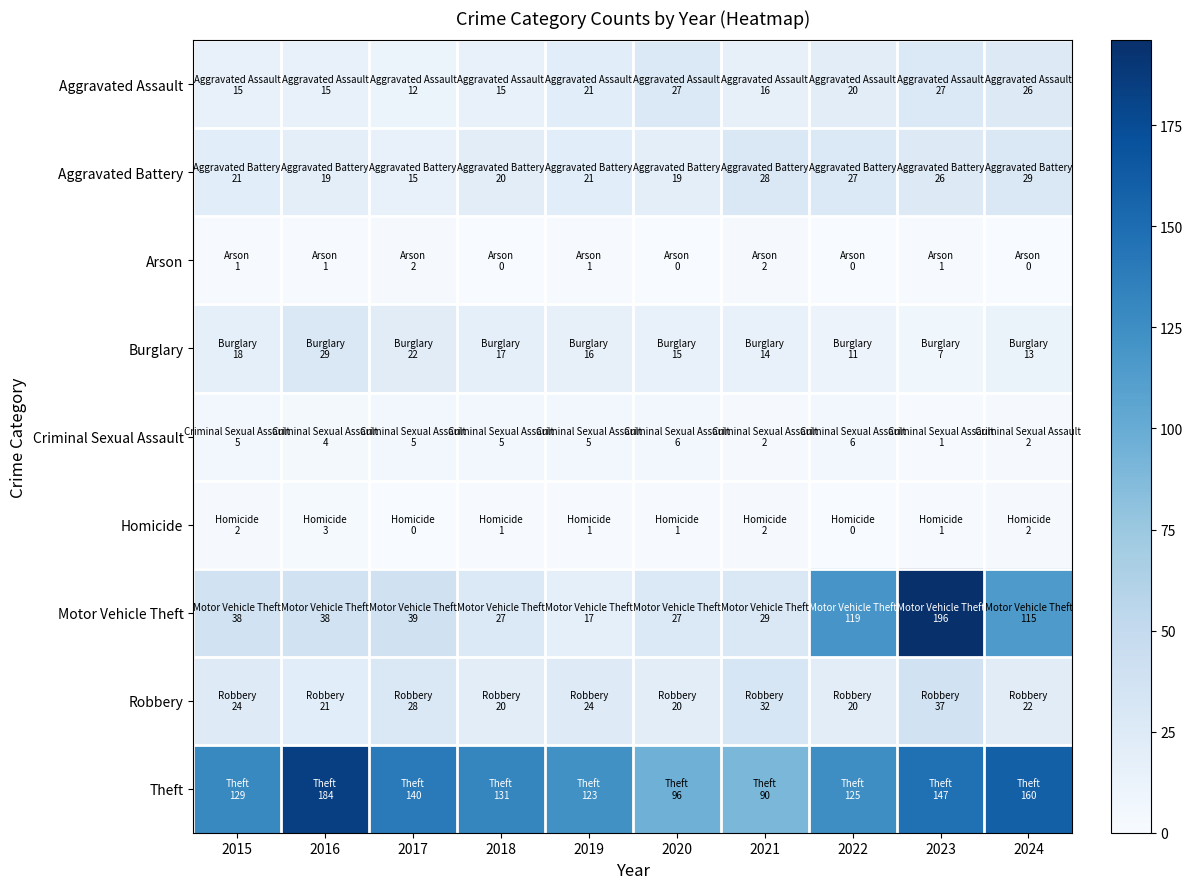

Reading right to left, what are all the values shown in this chart?

Aggravated Assault: 2024=26	2023=27	2022=20	2021=16	2020=27	2019=21	2018=15	2017=12	2016=15	2015=15
Aggravated Battery: 2024=29	2023=26	2022=27	2021=28	2020=19	2019=21	2018=20	2017=15	2016=19	2015=21
Arson: 2024=0	2023=1	2022=0	2021=2	2020=0	2019=1	2018=0	2017=2	2016=1	2015=1
Burglary: 2024=13	2023=7	2022=11	2021=14	2020=15	2019=16	2018=17	2017=22	2016=29	2015=18
Criminal Sexual Assault: 2024=2	2023=1	2022=6	2021=2	2020=6	2019=5	2018=5	2017=5	2016=4	2015=5
Homicide: 2024=2	2023=1	2022=0	2021=2	2020=1	2019=1	2018=1	2017=0	2016=3	2015=2
Motor Vehicle Theft: 2024=115	2023=196	2022=119	2021=29	2020=27	2019=17	2018=27	2017=39	2016=38	2015=38
Robbery: 2024=22	2023=37	2022=20	2021=32	2020=20	2019=24	2018=20	2017=28	2016=21	2015=24
Theft: 2024=160	2023=147	2022=125	2021=90	2020=96	2019=123	2018=131	2017=140	2016=184	2015=129